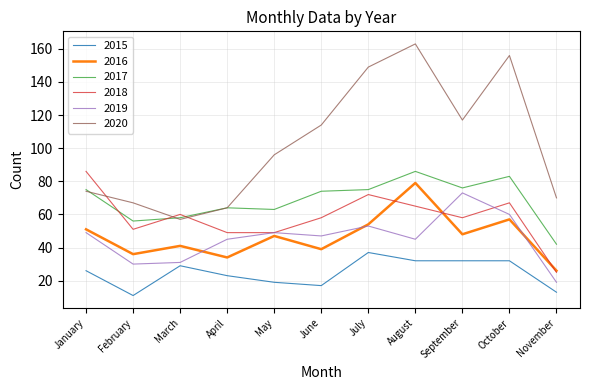

What is the lowest value of the 2018 series?

25